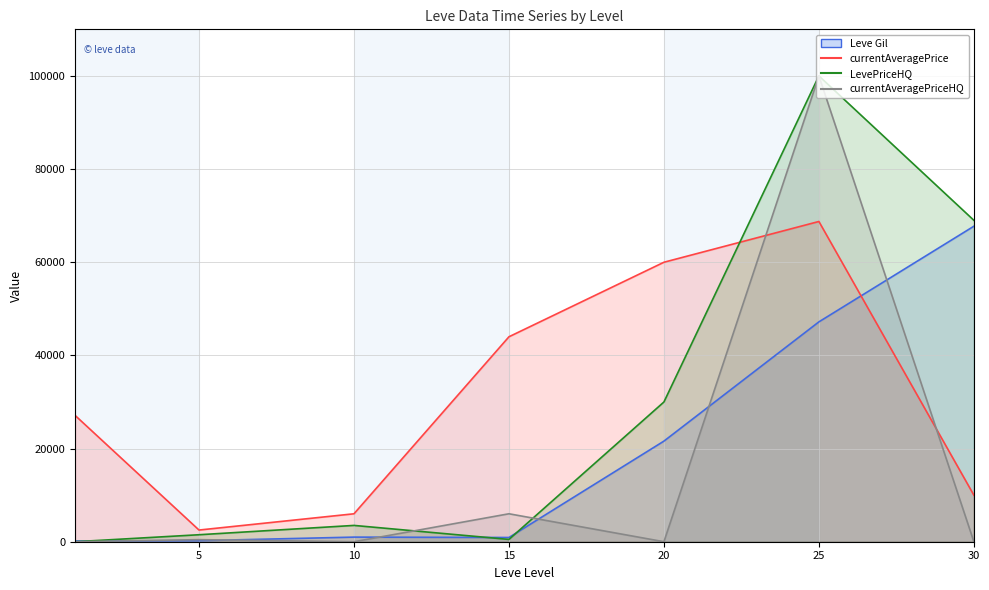

How many intersections are there between currentAveragePriceHQ and Leve Gil?

6